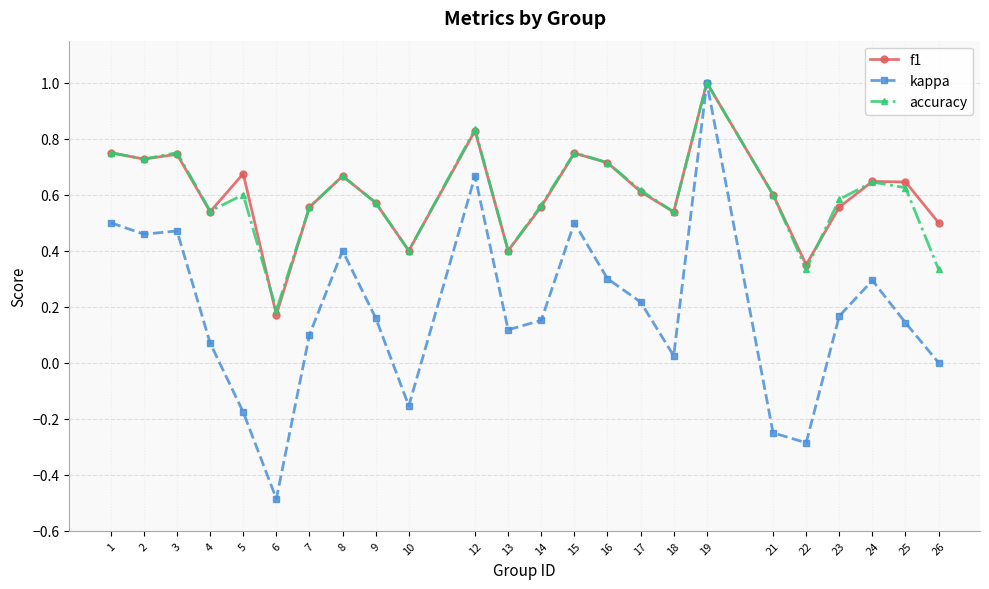

Where is f1 nearest to the value 0?

6